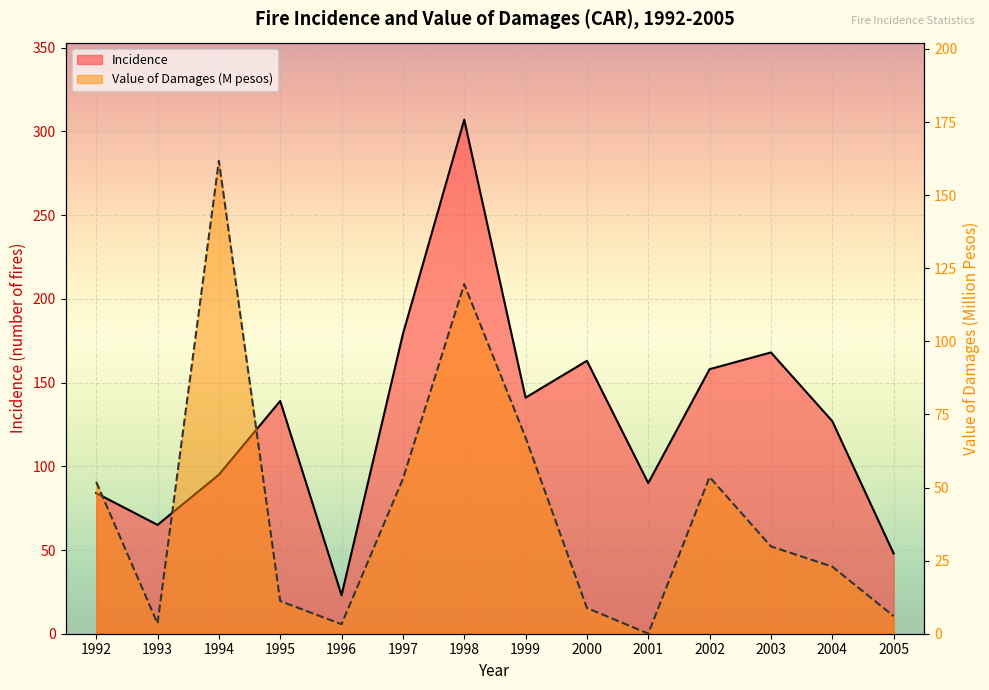

What is the total value across all series at 1995?

150.2